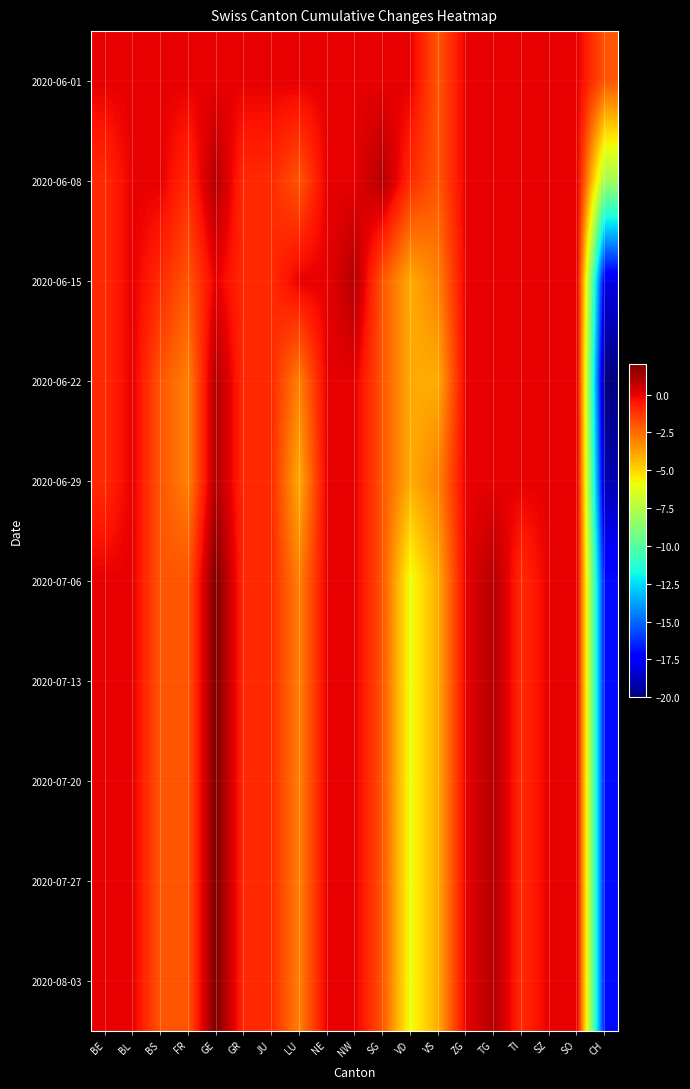

How many distinct data groups are displayed?

10